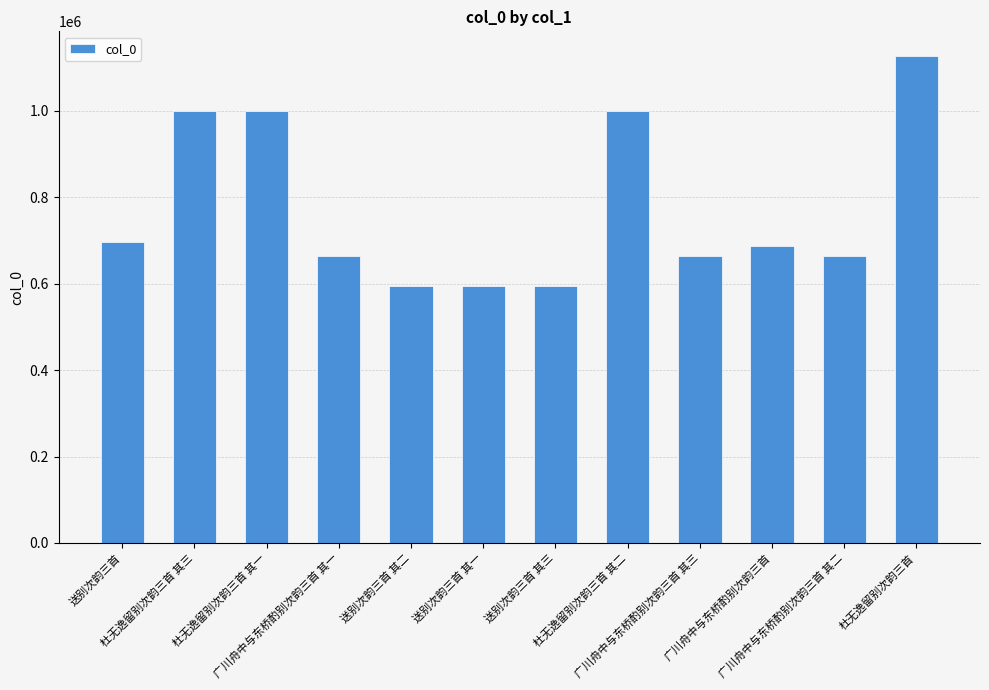

What is the average value?

773592